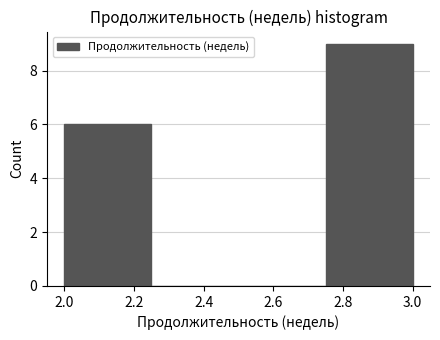

Reading left to right, transcribe this chart: for each bar, give the range it covers on the x-axis and its height. The values are not printed on the chart, so give them approximately, as read against the axis.

2.00 to 2.25: 6
2.25 to 2.50: 0
2.50 to 2.75: 0
2.75 to 3.00: 9